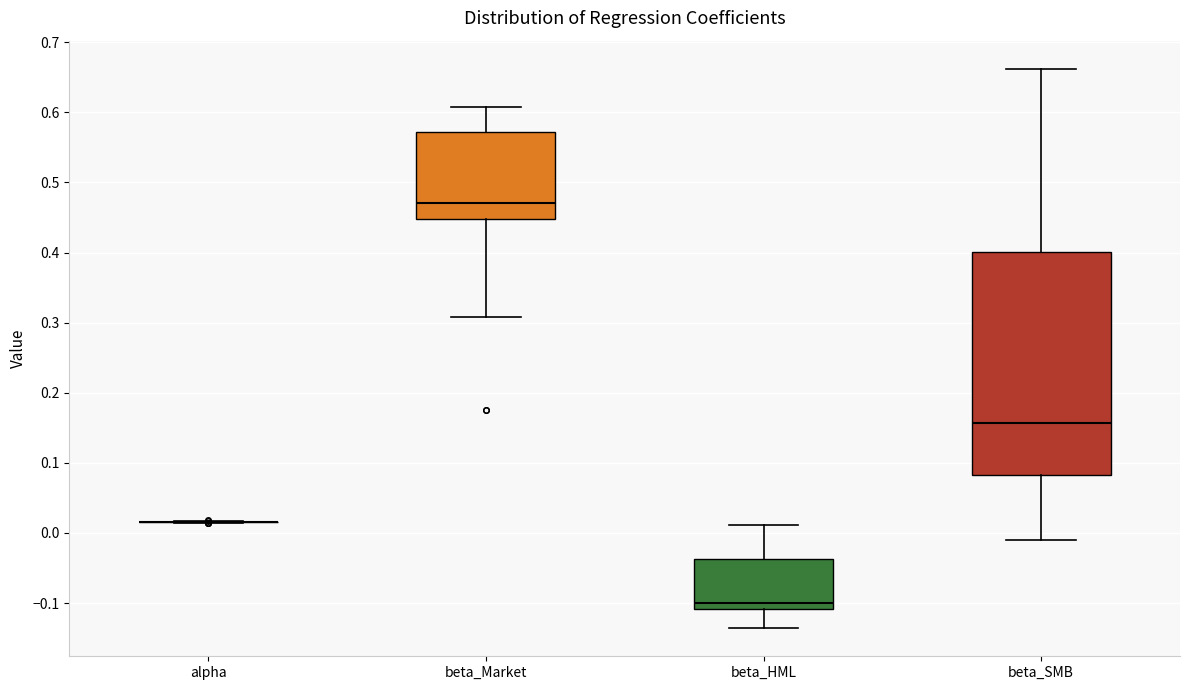

Reading left to right, transcribe this box plot: for each box, give where its median line is, the range the box spans, and where its two whiskers end, as read against the y-axis. The values are not printed on the chart, so give them approximately, as read against the axis.

alpha: box collapsed to a line at 0.02, whiskers 0.01 to 0.02
beta_Market: median 0.47, box 0.45 to 0.57, whiskers 0.31 to 0.61
beta_HML: median -0.10, box -0.11 to -0.04, whiskers -0.14 to 0.01
beta_SMB: median 0.16, box 0.08 to 0.40, whiskers -0.01 to 0.66